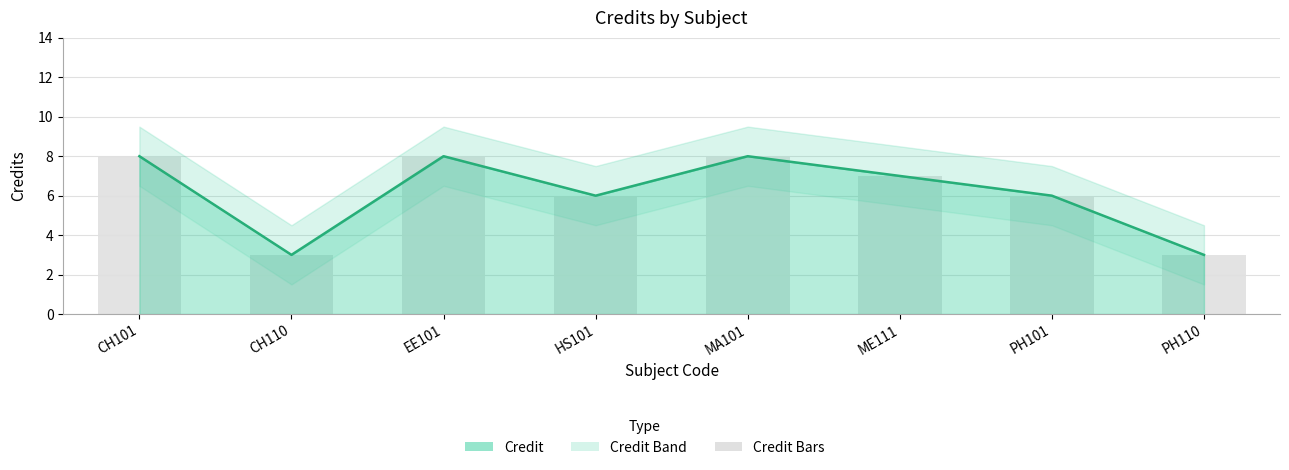

At which category is the sum across all series the highest?

CH101